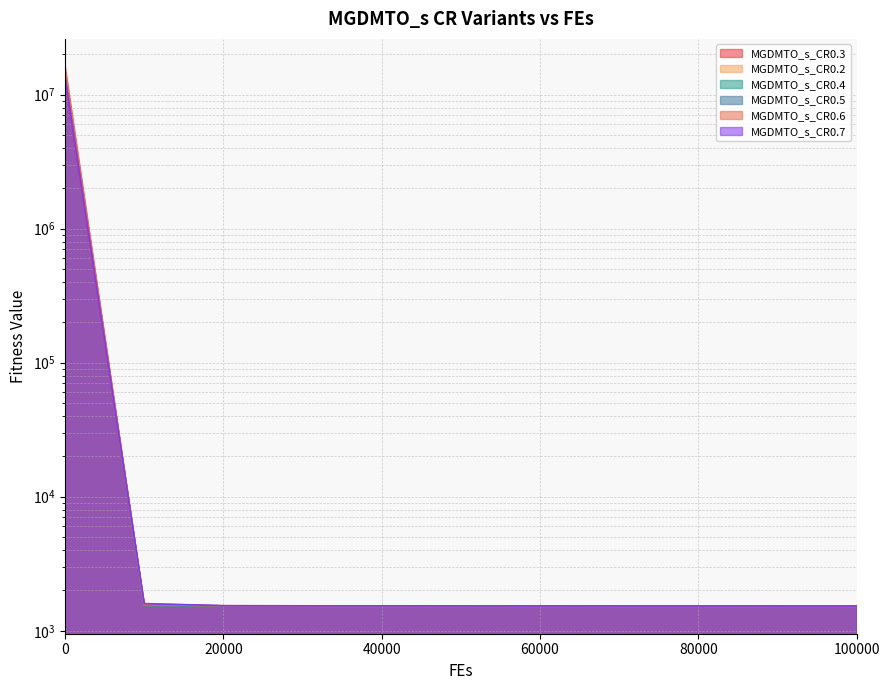

Reading left to right, transcribe all the data shown in this chart.

MGDMTO_s_CR0.3: 13231072.7	1536.5	1532.6	1530.2	1526.3	1523.4	1518.8	1517.8	1516.5	1514.6	1512.7
MGDMTO_s_CR0.2: 14800852.8	1548.8	1531.6	1525.1	1524.5	1524.3	1524.3	1524.3	1524.2	1524.2	1524.2
MGDMTO_s_CR0.4: 15054736.5	1539.2	1534.3	1532.4	1531.6	1531.0	1530.6	1530.1	1529.8	1529.6	1529.4
MGDMTO_s_CR0.5: 15071707.4	1545.8	1535.1	1533.2	1532.4	1531.9	1531.4	1531.1	1530.7	1530.6	1530.4
MGDMTO_s_CR0.6: 16342084.2	1568.2	1537.3	1535.1	1534.1	1533.0	1532.6	1532.3	1531.7	1531.5	1531.3
MGDMTO_s_CR0.7: 13463076.9	1595.5	1538.1	1535.2	1533.9	1533.0	1532.3	1532.1	1531.8	1531.7	1531.6